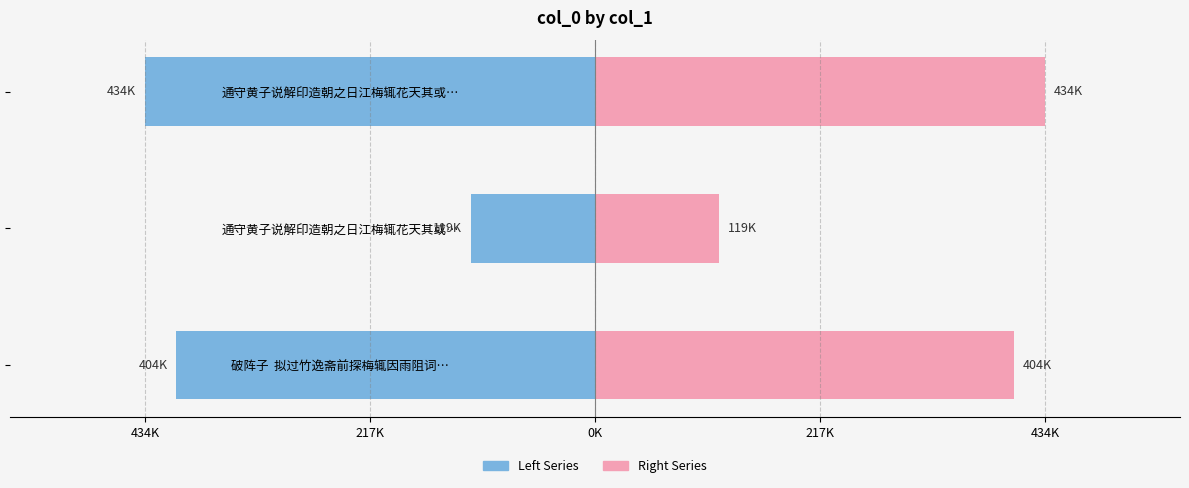

Which series has the largest range (max minus min)?

Left Series